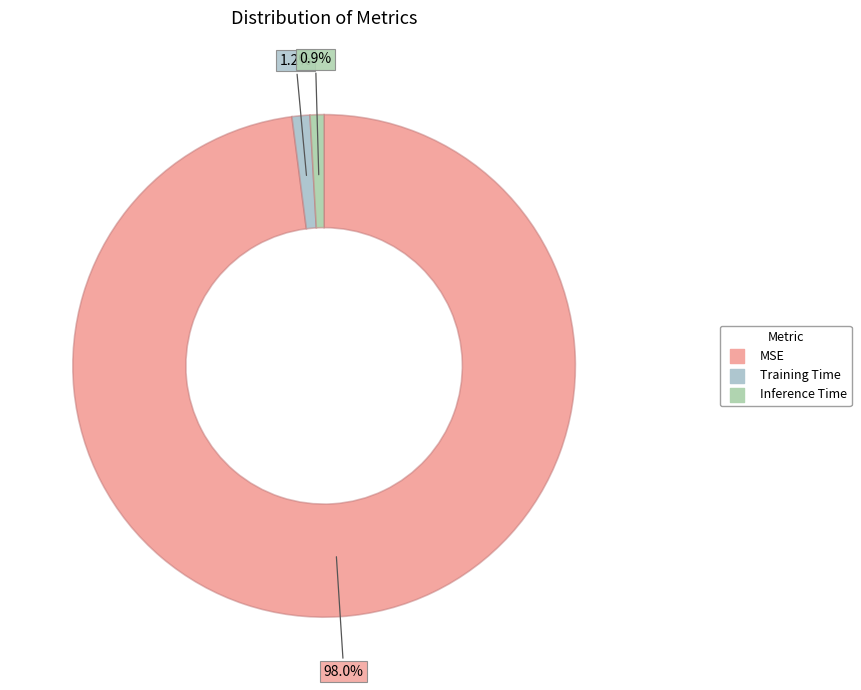

True or false: Inference Time accounts for 1% of the total.

True